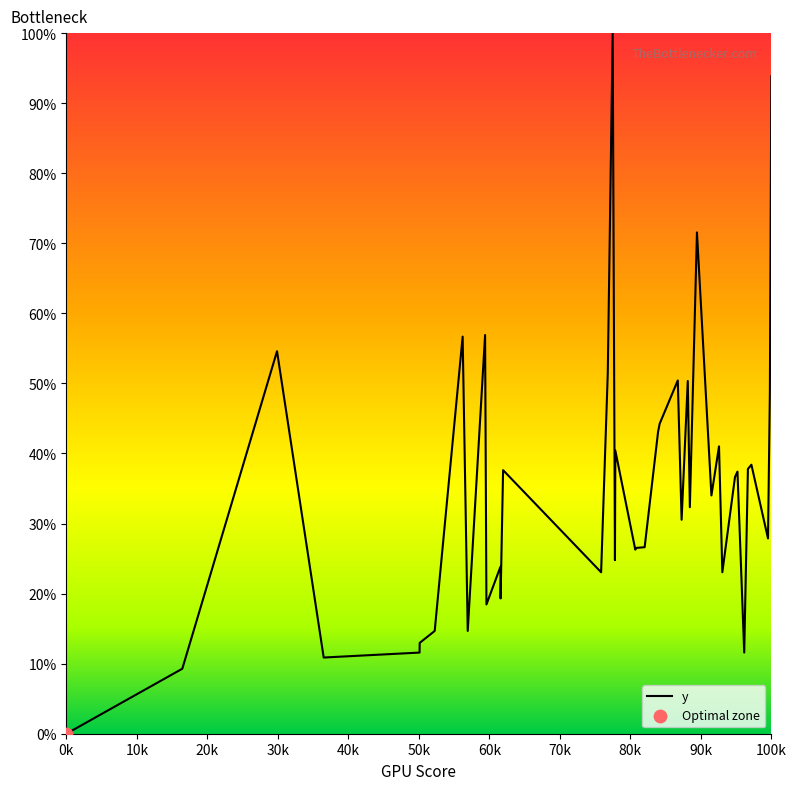

What is the greatest value displayed?

100.0